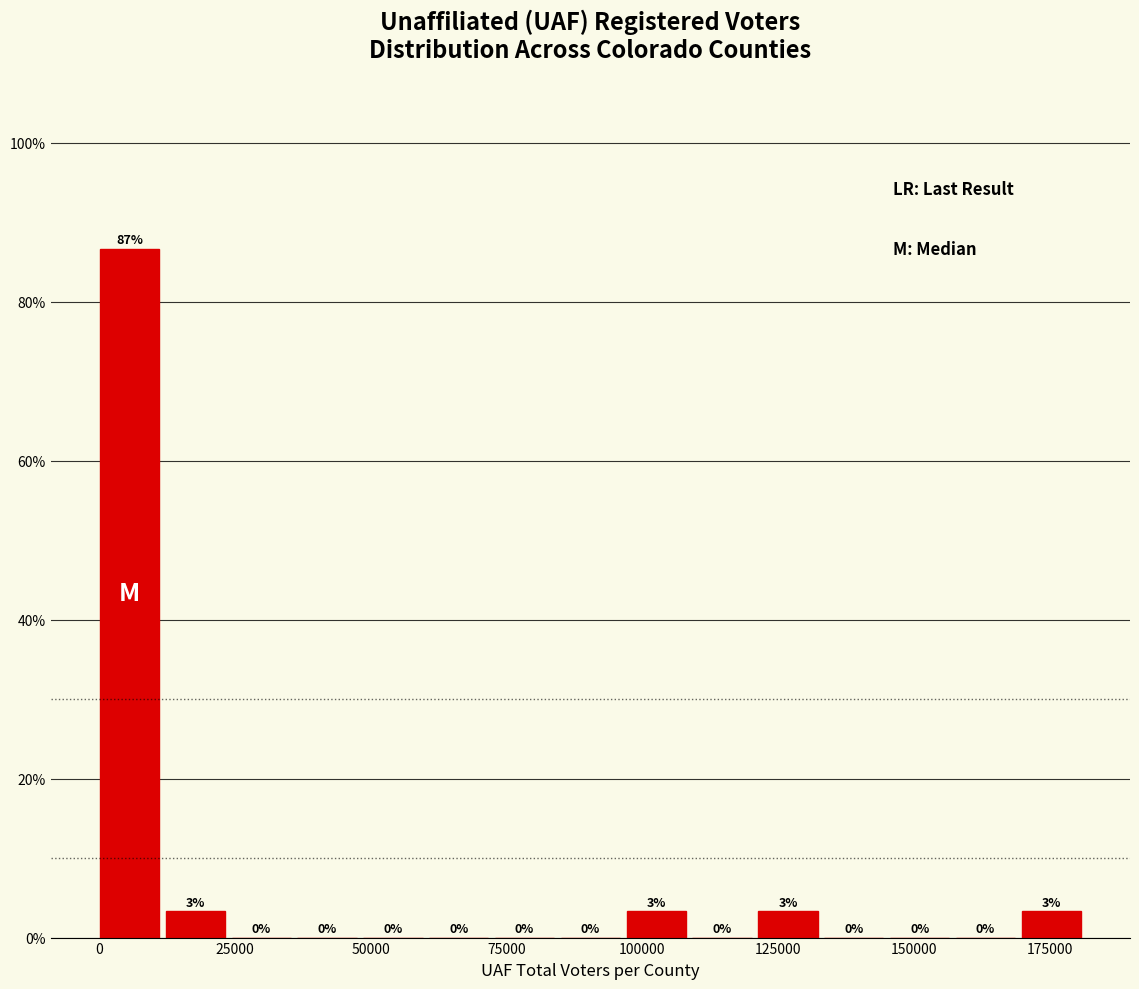

Read against the x-axis, roughly where is the centre of the tallest bar?

5000